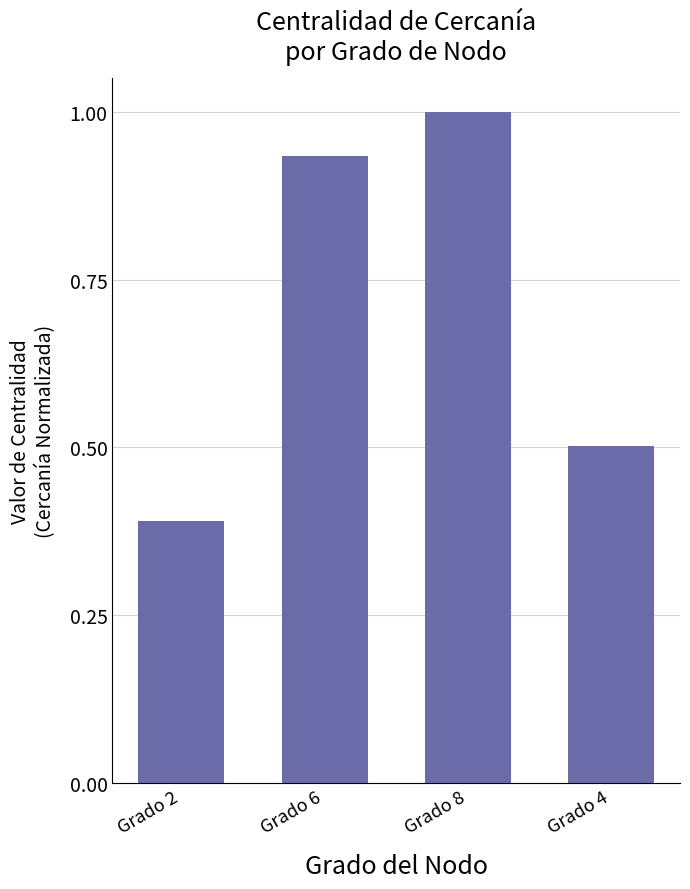

What is the label of the 4th bar from the left?

Grado 4